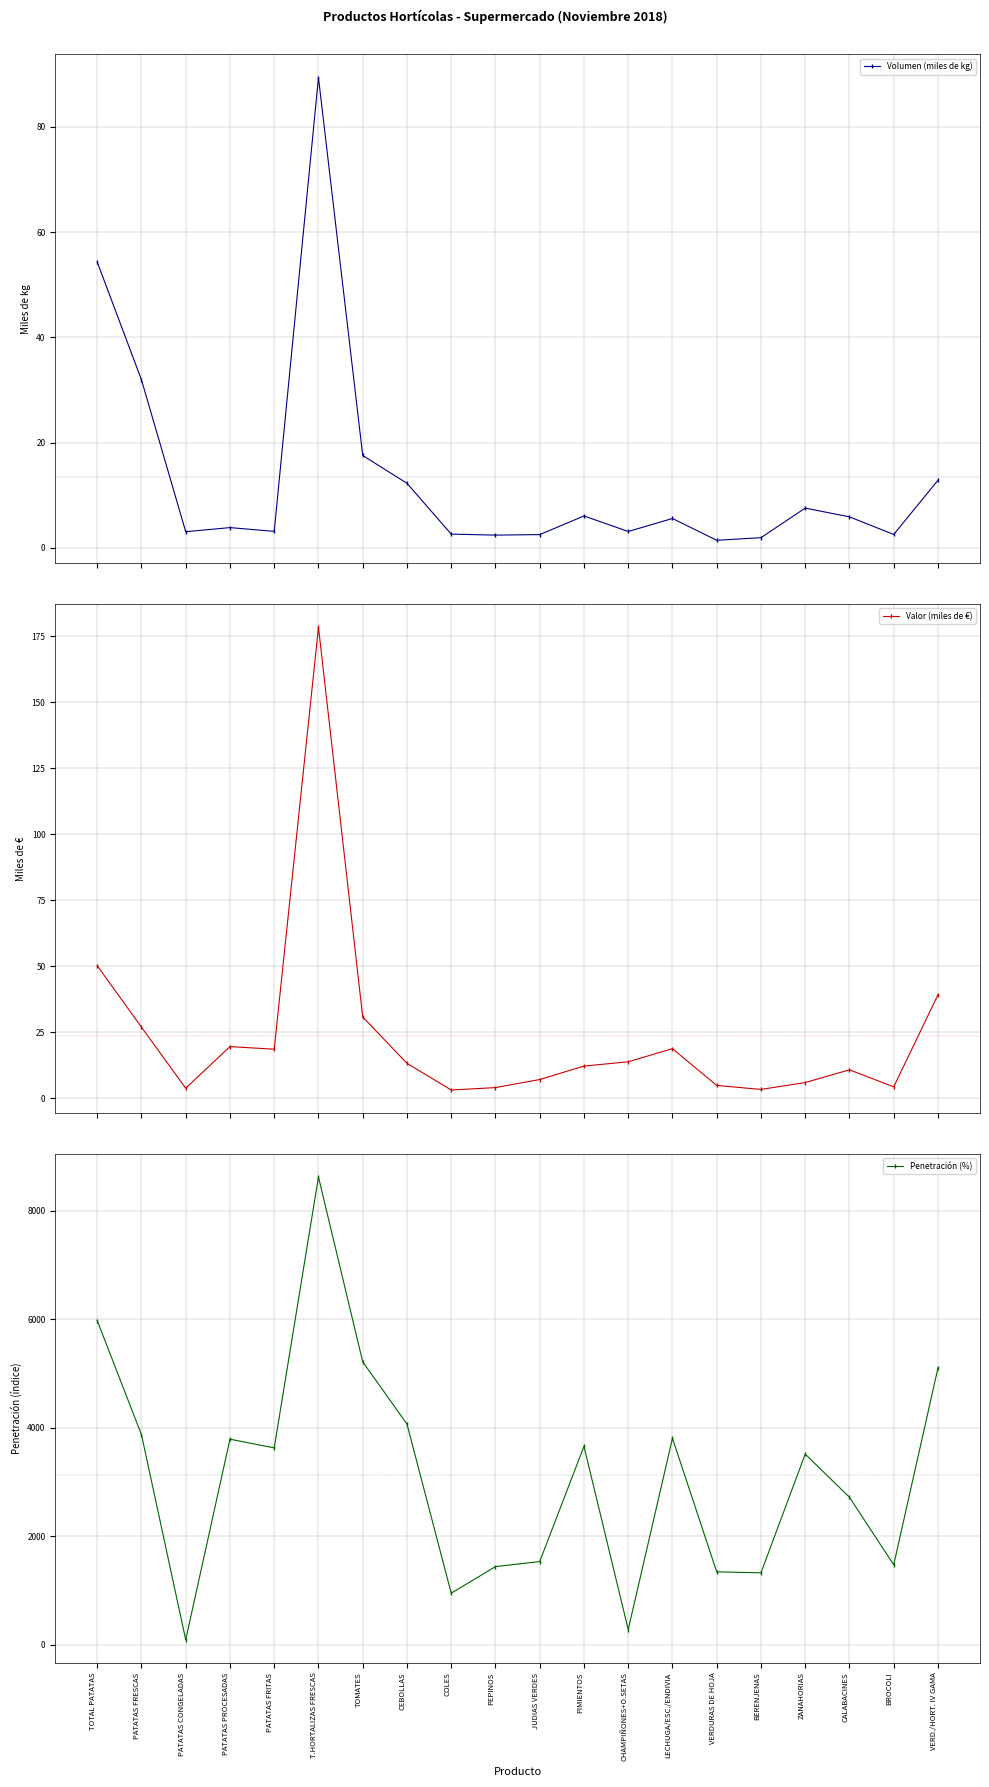

What are all the series names shown in the legend?

Volumen (miles de kg), Valor (miles de €), Penetración (%)